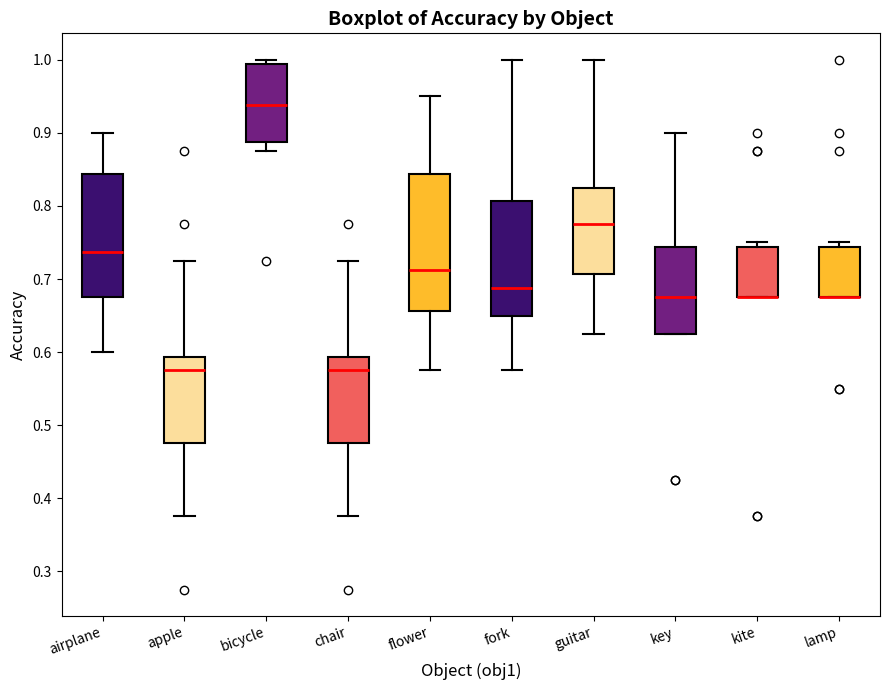

Reading left to right, transcribe this box plot: for each box, give where its median line is, the range the box spans, and where its two whiskers end, as read against the y-axis. The values are not printed on the chart, so give them approximately, as read against the axis.

airplane: median 0.74, box 0.68 to 0.84, whiskers 0.60 to 0.90
apple: median 0.58, box 0.48 to 0.59, whiskers 0.38 to 0.73
bicycle: median 0.94, box 0.89 to 0.99, whiskers 0.88 to 1.00
chair: median 0.58, box 0.48 to 0.59, whiskers 0.38 to 0.73
flower: median 0.71, box 0.66 to 0.84, whiskers 0.58 to 0.95
fork: median 0.69, box 0.65 to 0.81, whiskers 0.58 to 1.00
guitar: median 0.78, box 0.71 to 0.83, whiskers 0.63 to 1.00
key: median 0.68, box 0.63 to 0.74, whiskers 0.63 to 0.90
kite: median 0.68 (drawn on the box's lower edge), box 0.68 to 0.74, whiskers 0.68 to 0.75
lamp: median 0.68 (drawn on the box's lower edge), box 0.68 to 0.74, whiskers 0.68 to 0.75